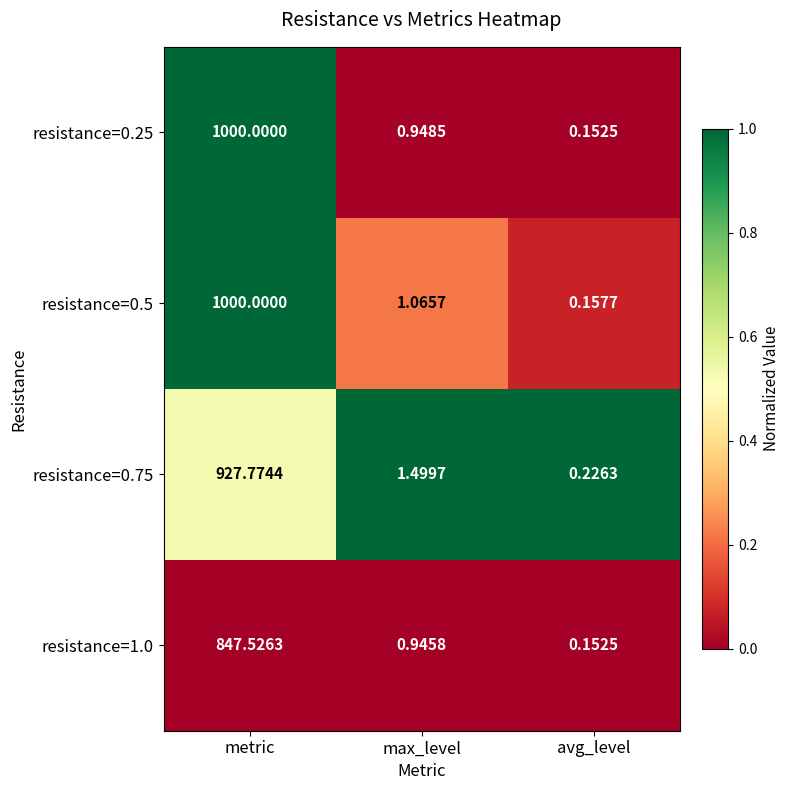

Rank the categories by resistance=0.25 value from highest to lowest.

metric, max_level, avg_level